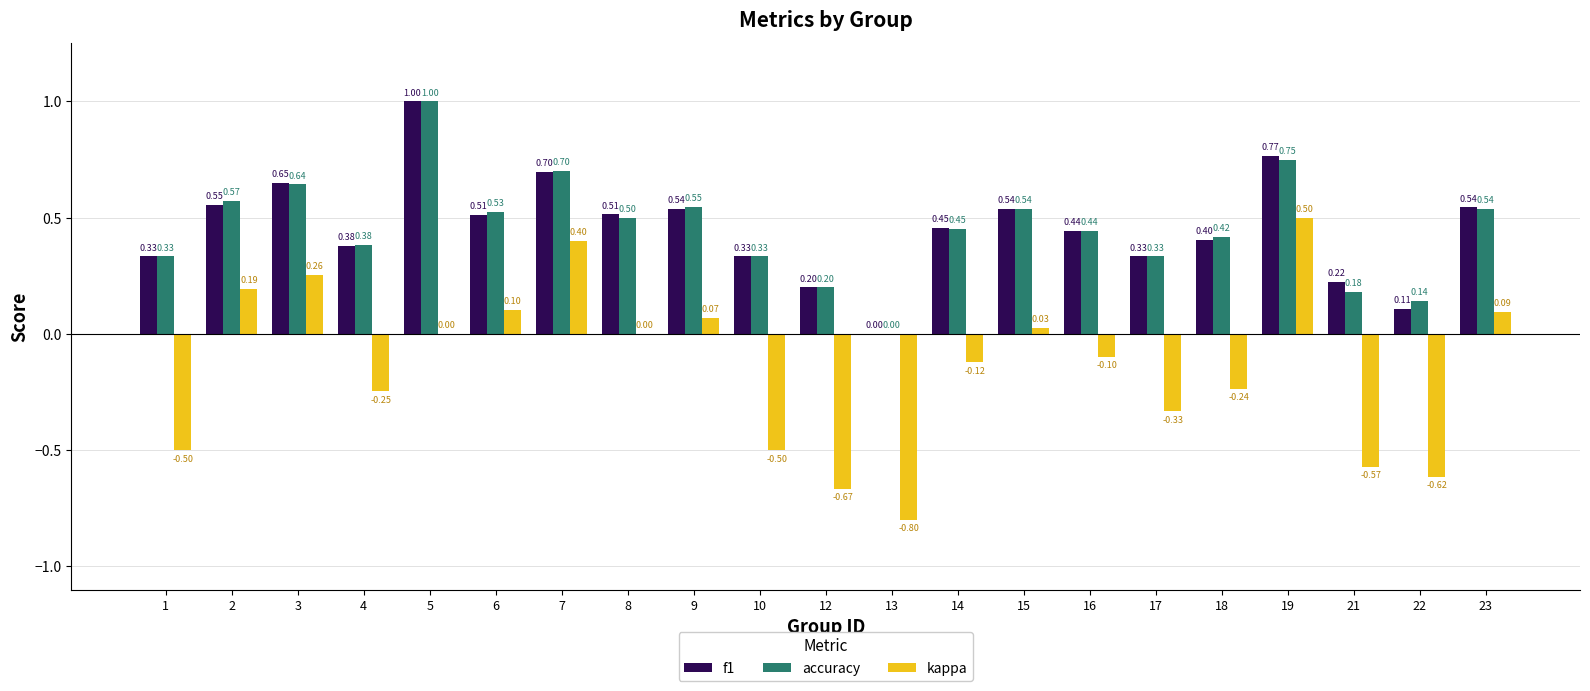

What is the sum of the f1 values at 9 and 23?

1.1